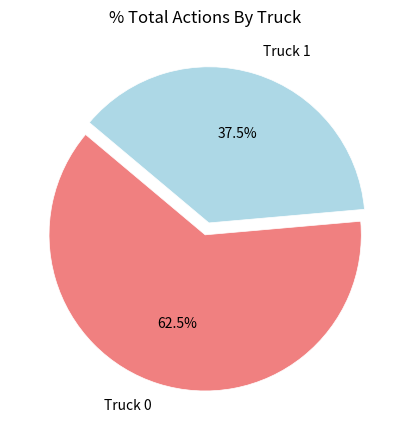

Which category has the biggest portion of the pie?

Truck 0